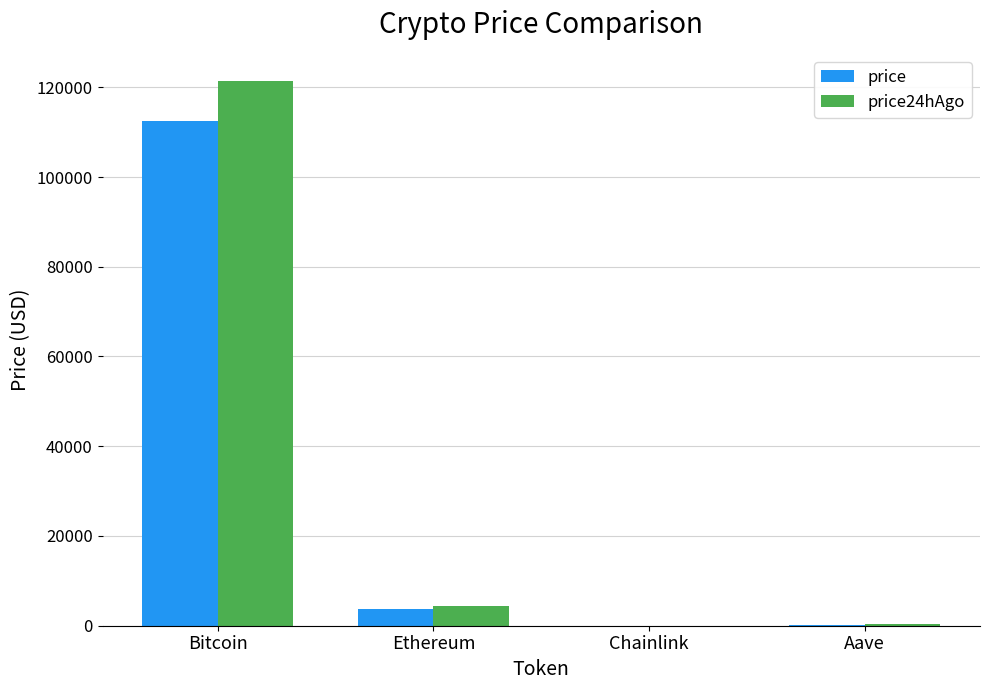

Is the value of price24hAgo at Bitcoin greater than the value of price at Aave?

Yes